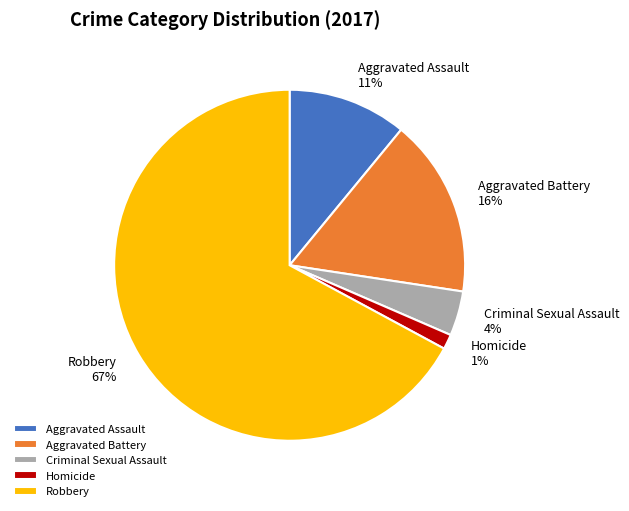

How many segments does this pie chart have?

5